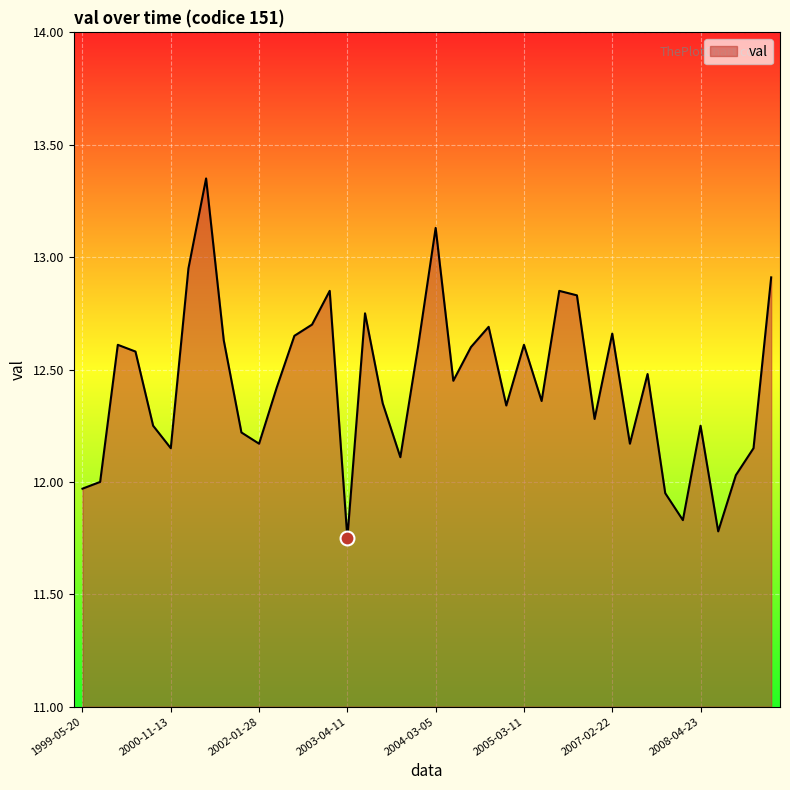

How many lines are shown in the chart?

1